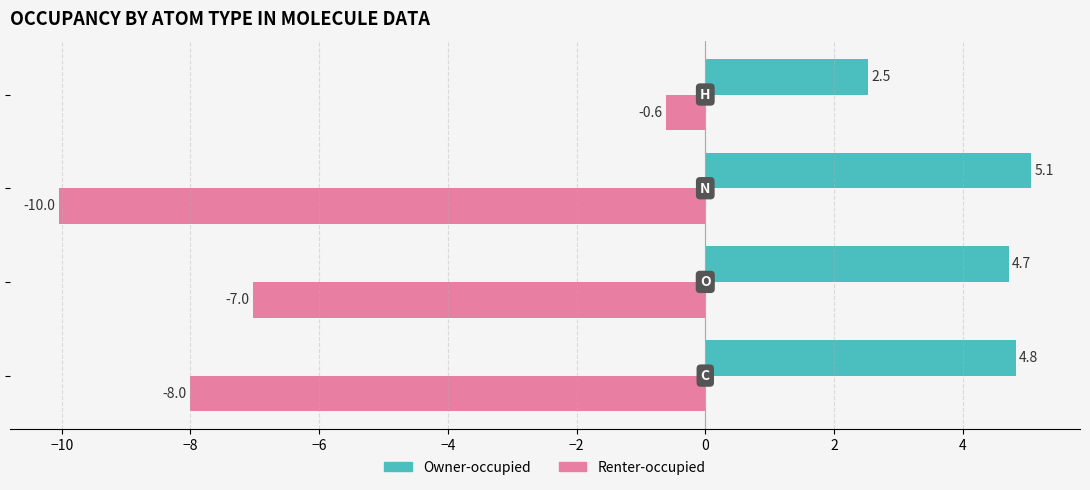

At how many categories does at least one series exceed 0?

4